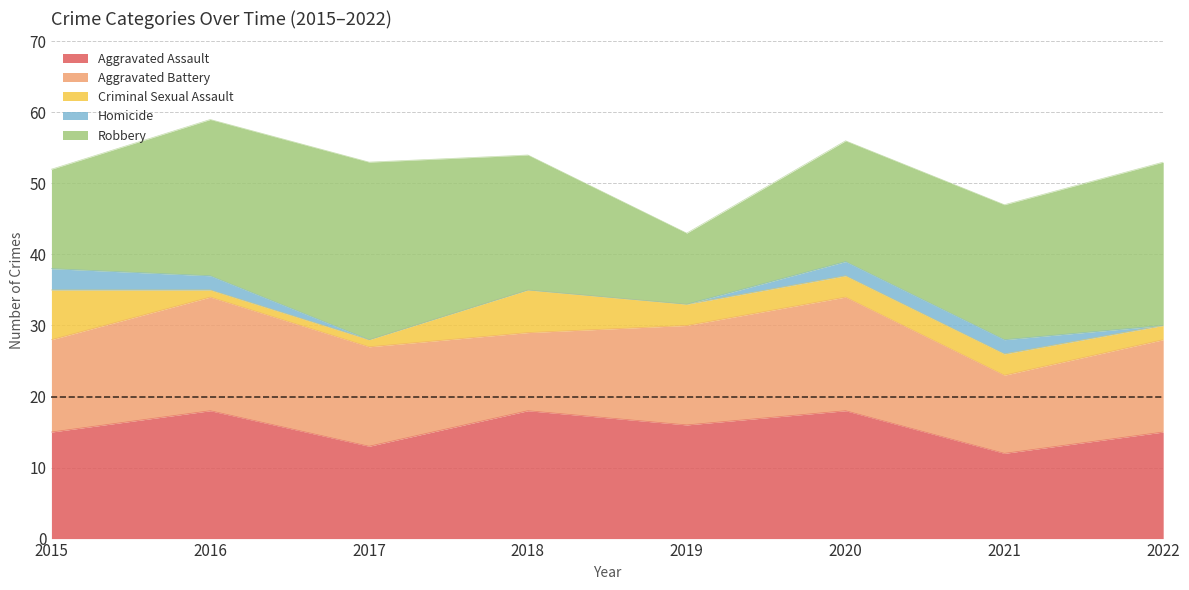

What is the difference between the maximum and minimum values in the Homicide series?

3